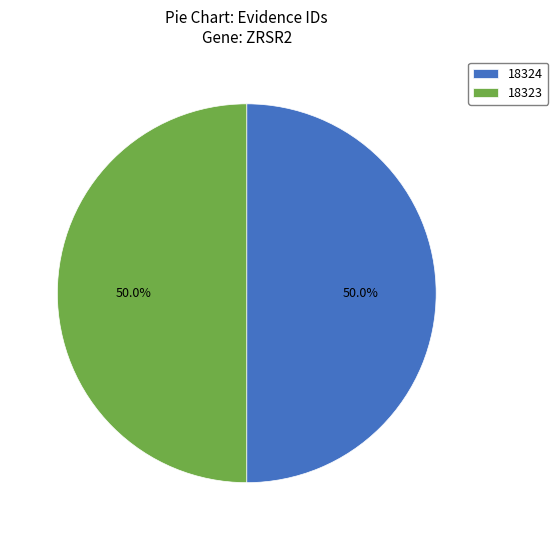

True or false: 18323 accounts for 50% of the total.

True